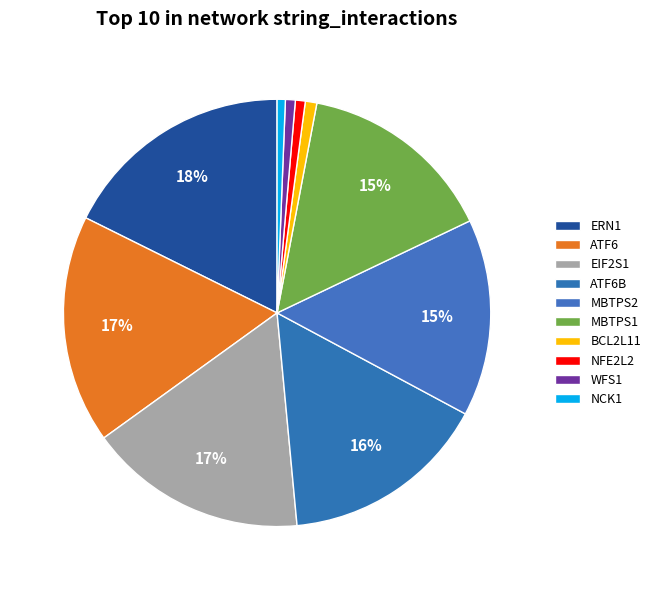

Is there a majority slice in this chart?

No